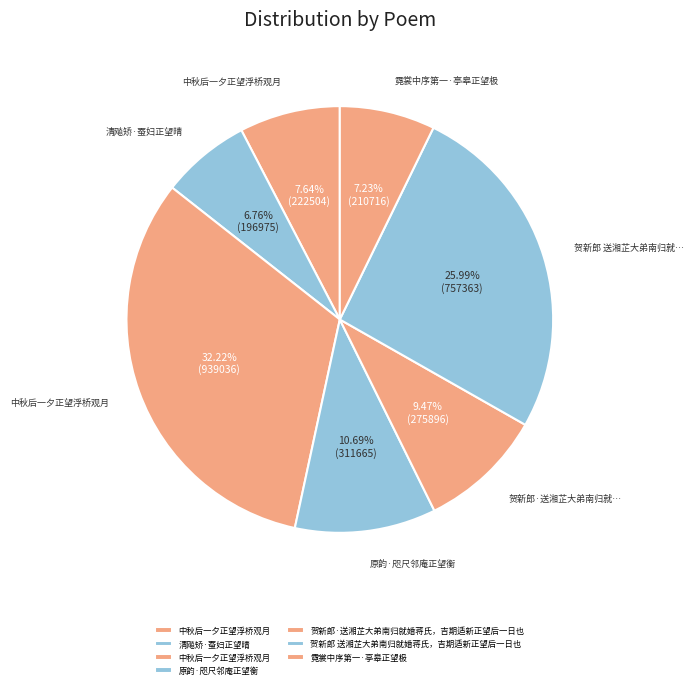

How many segments does this pie chart have?

7